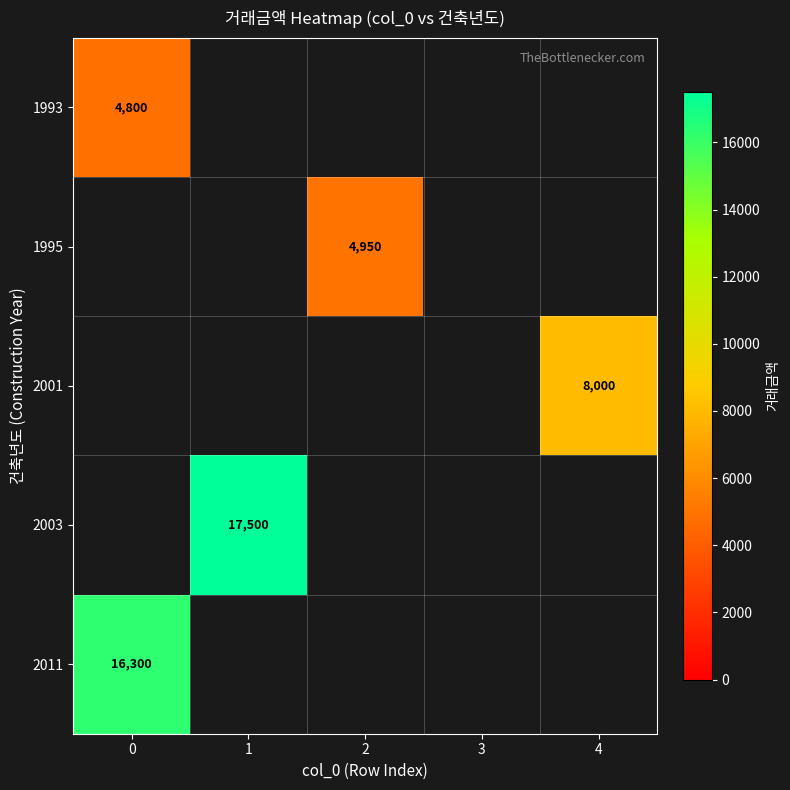

The 1993 series shows 2271 at 0. True or false?

False